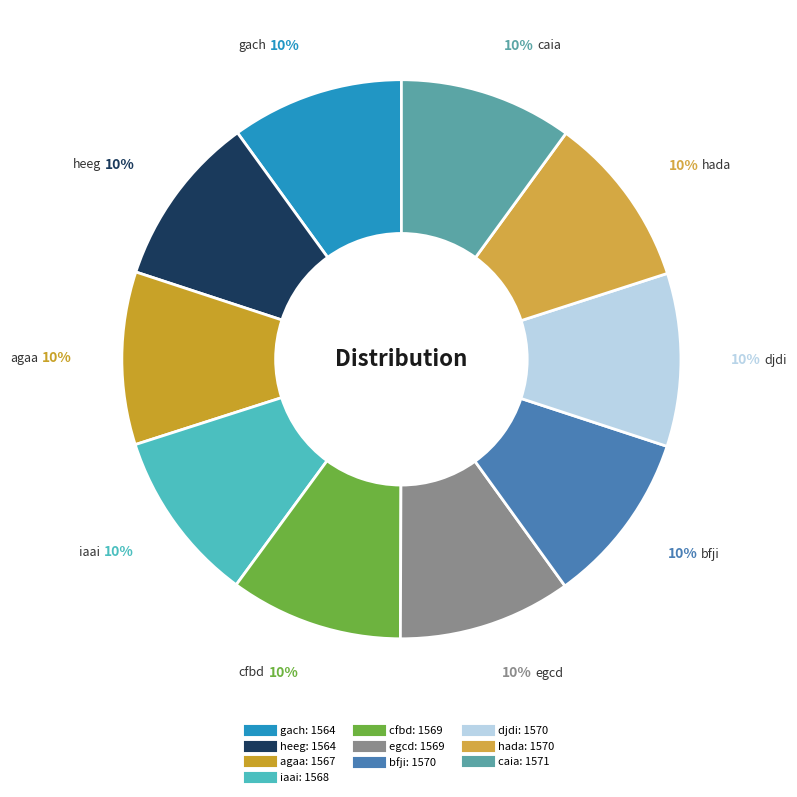

What percentage is the caia slice, to the nearest percent?

10%